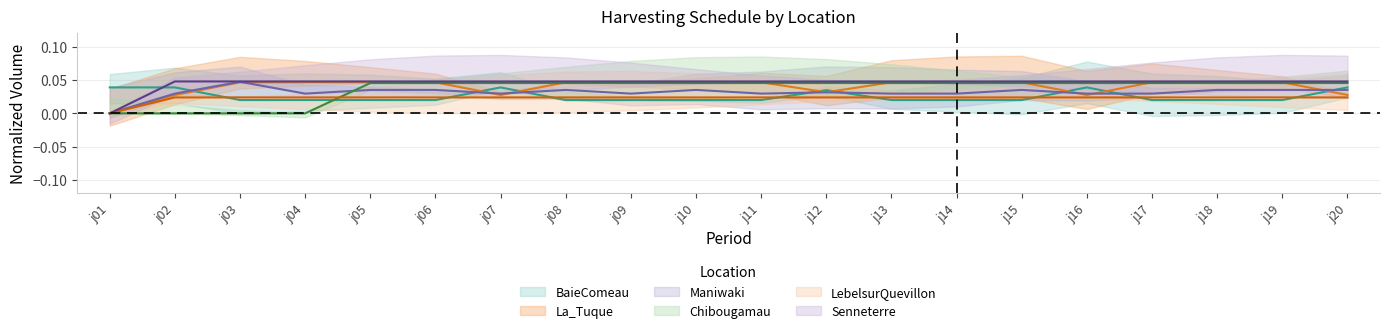

Does the chart display data point markers on the line(s)?

No